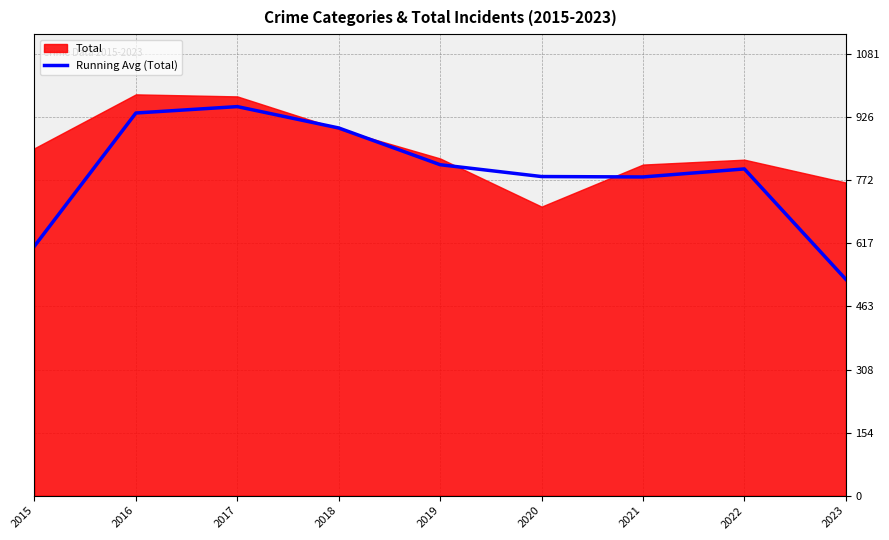

Is it true that the value at 2019 is 1371.8?

False